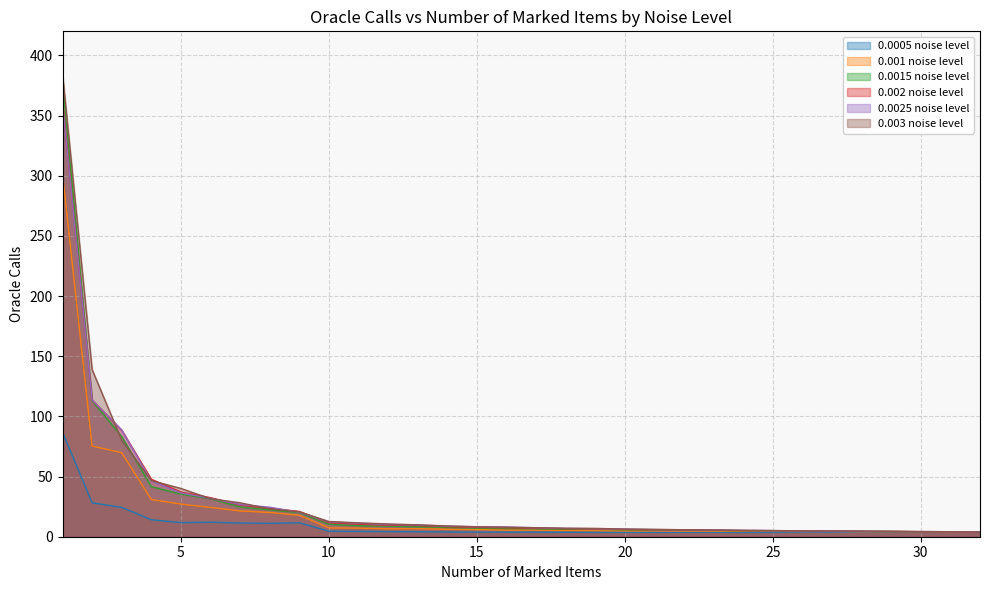

Between which two adjacent categories do 0.003 noise level and 0.002 noise level first intersect?

2 and 3